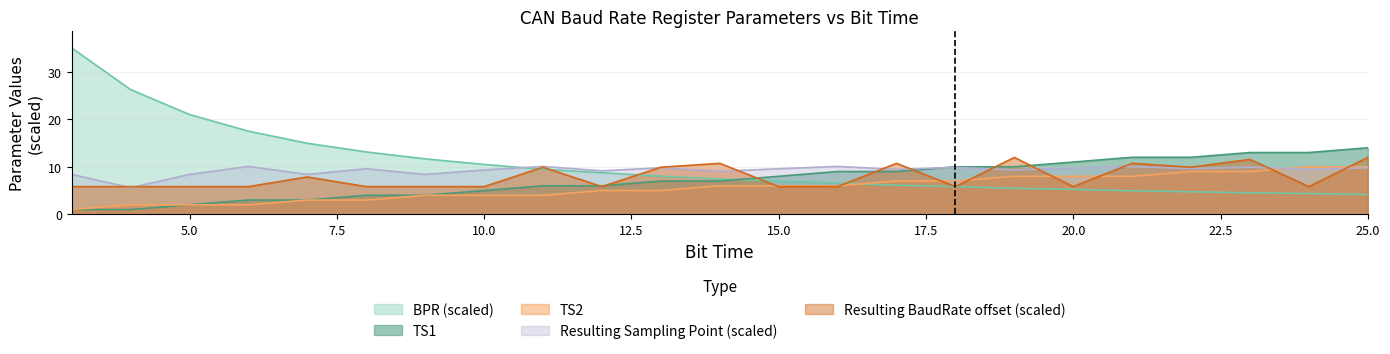

The Resulting_BR series shows 5.8 at 16. True or false?

True